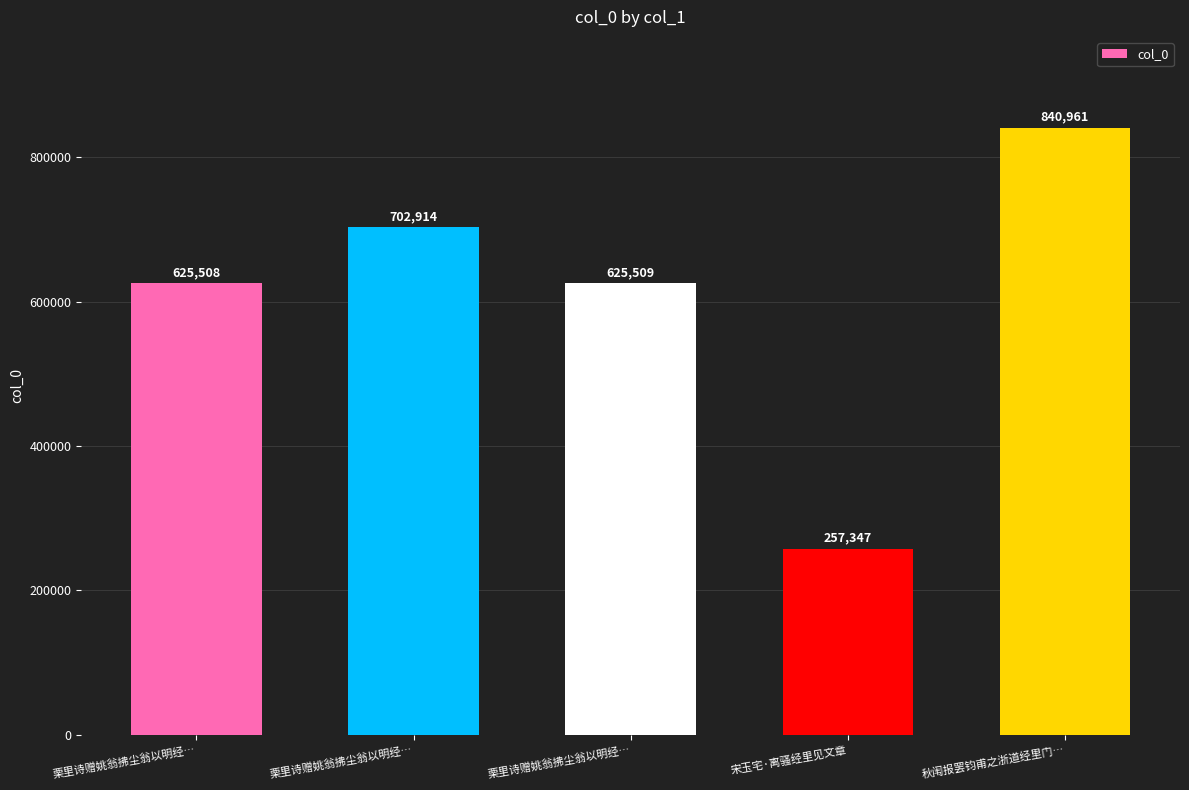

Reading right to left, extract all data points from this chart.

秋闱报罢钧甫之浙道经里门…=840961	宋玉宅·离骚经里见文章=257347	栗里诗赠姚翁拂尘翁以明经…=625509	栗里诗赠姚翁拂尘翁以明经…=702914	栗里诗赠姚翁拂尘翁以明经…=625508